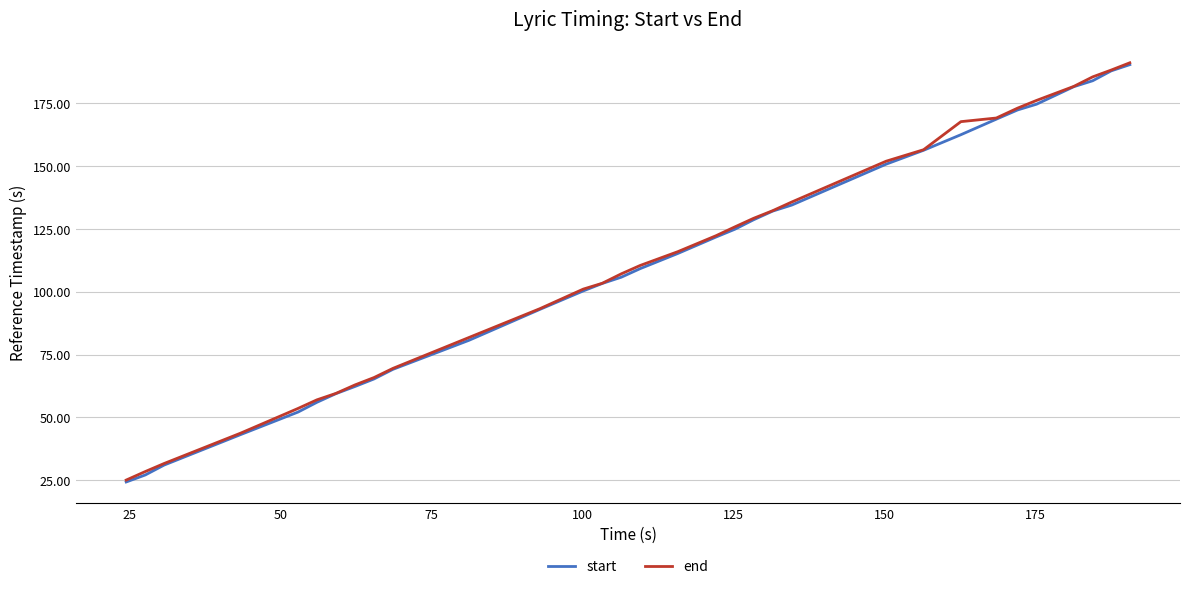

What are all the series names shown in the legend?

start, end